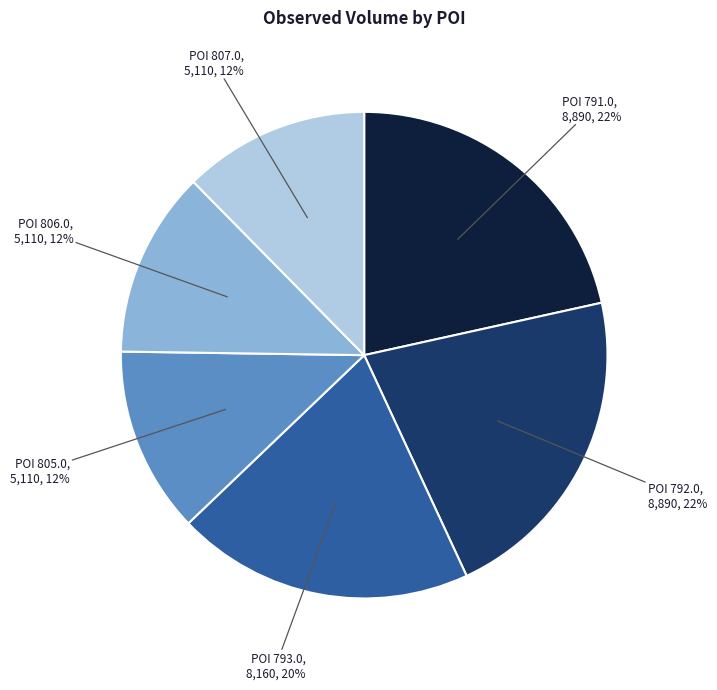

Does any single category account for the majority?

No